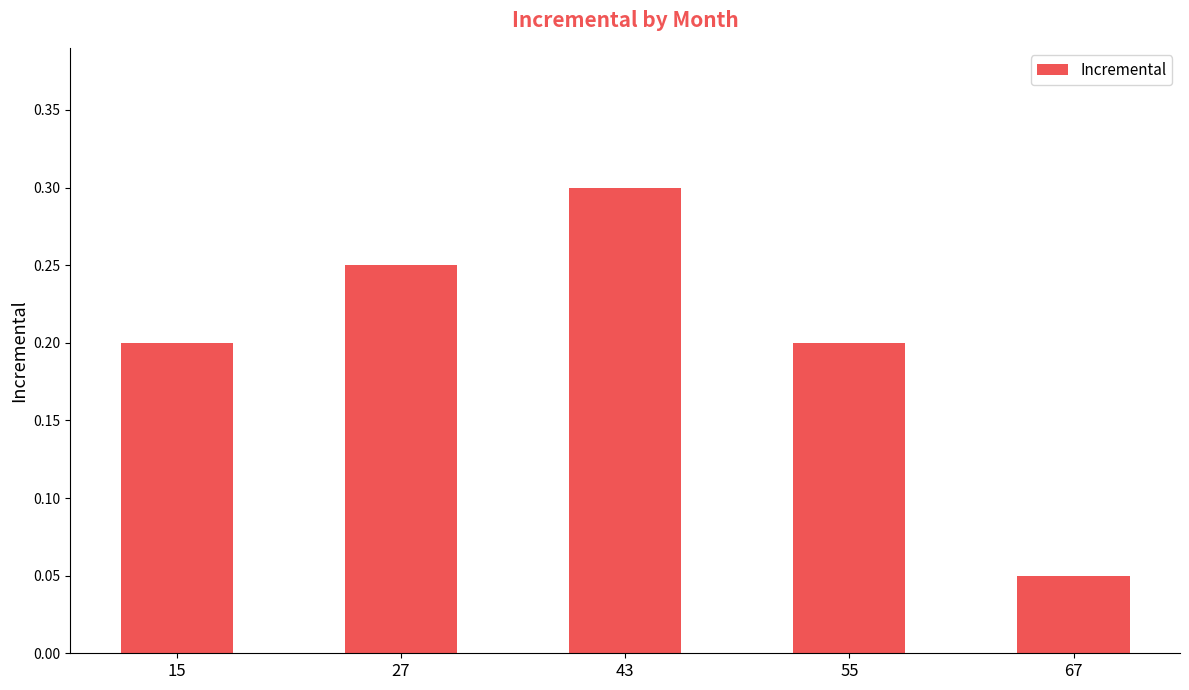

How many values are between 0 and 1?

5